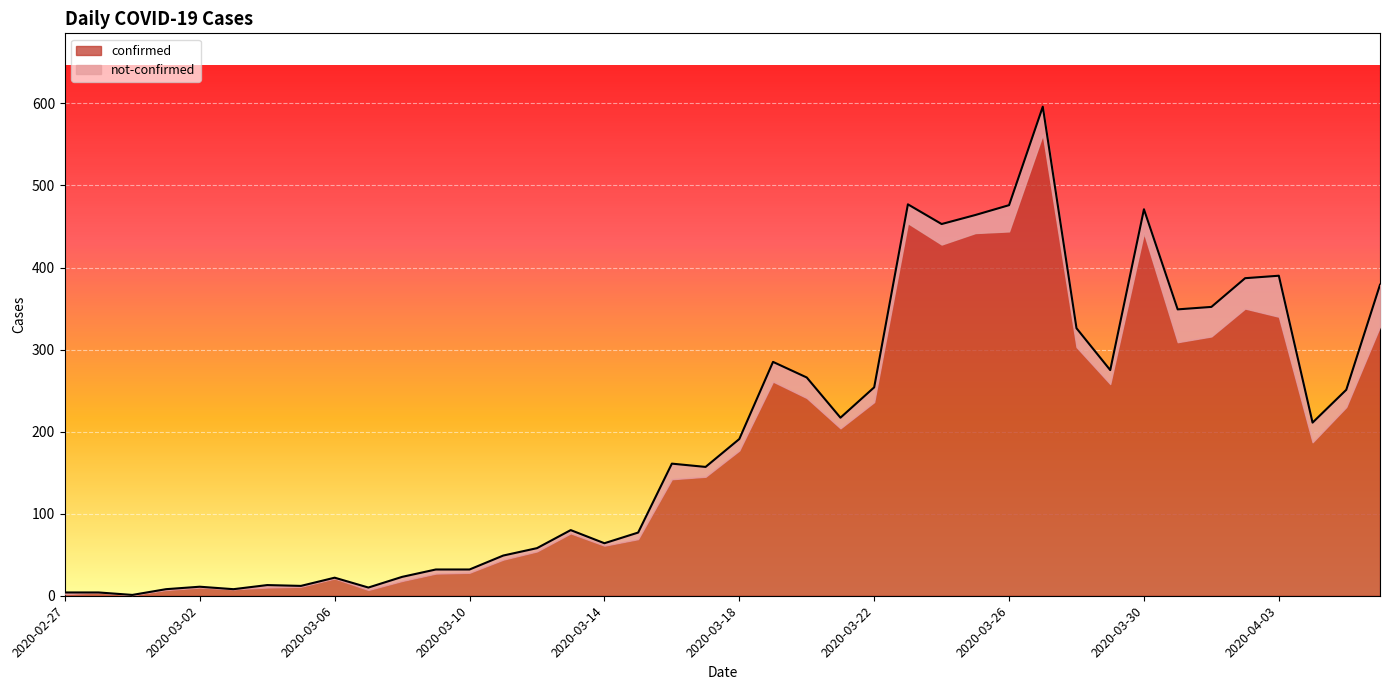

True or false: there are more than 1 points higher than both neighbors.

True